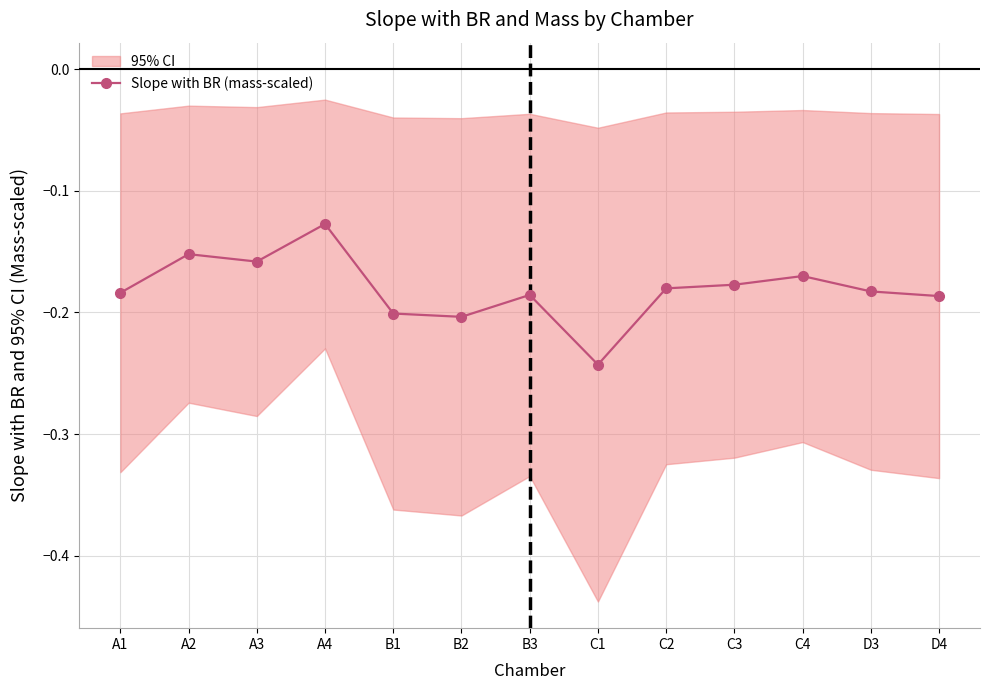

Reading left to right, what are all the values shown in this chart?

-0.2	-0.2	-0.2	-0.1	-0.2	-0.2	-0.2	-0.2	-0.2	-0.2	-0.2	-0.2	-0.2